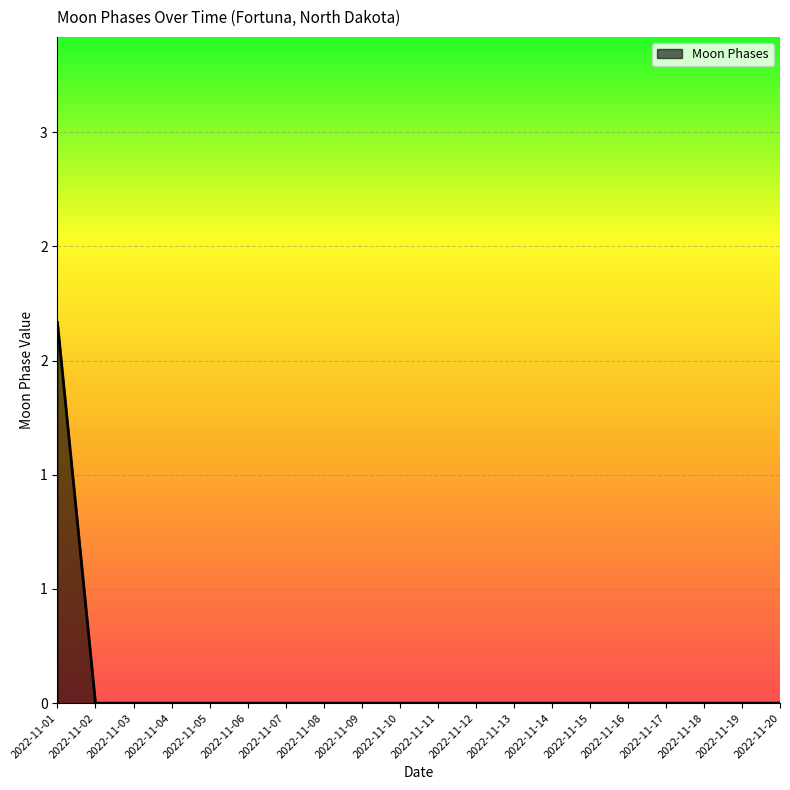

Count the values in the range 0 to 1.

19